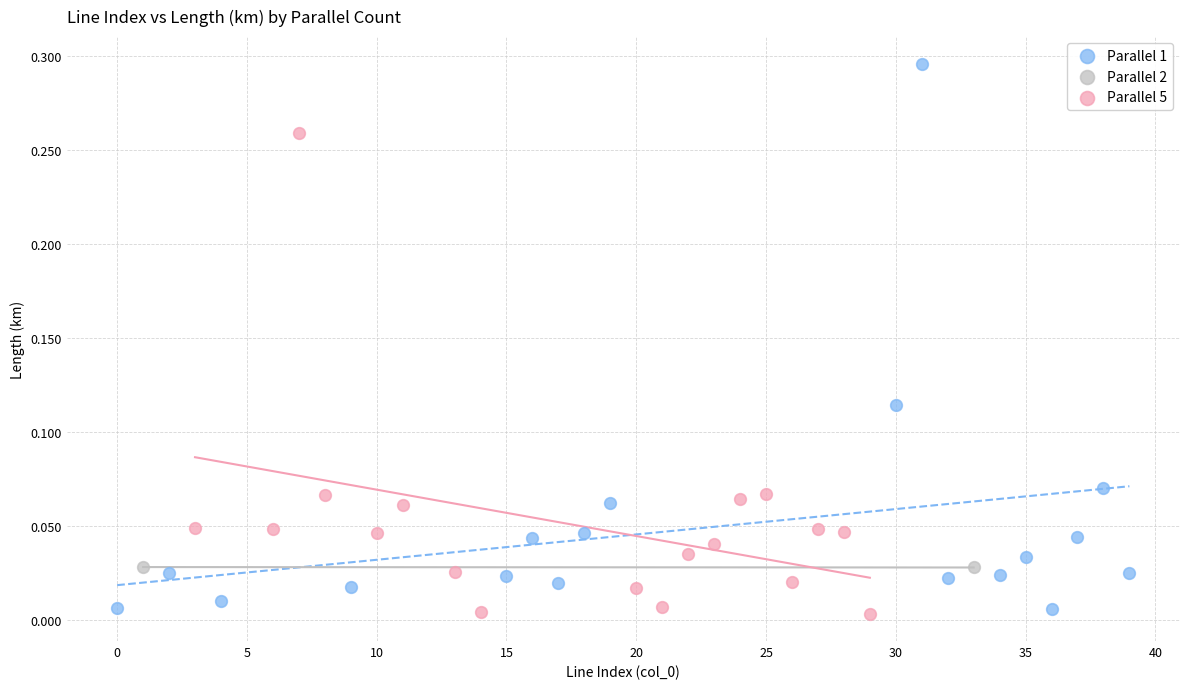

What are all the series names shown in the legend?

Parallel 1, Parallel 2, Parallel 5